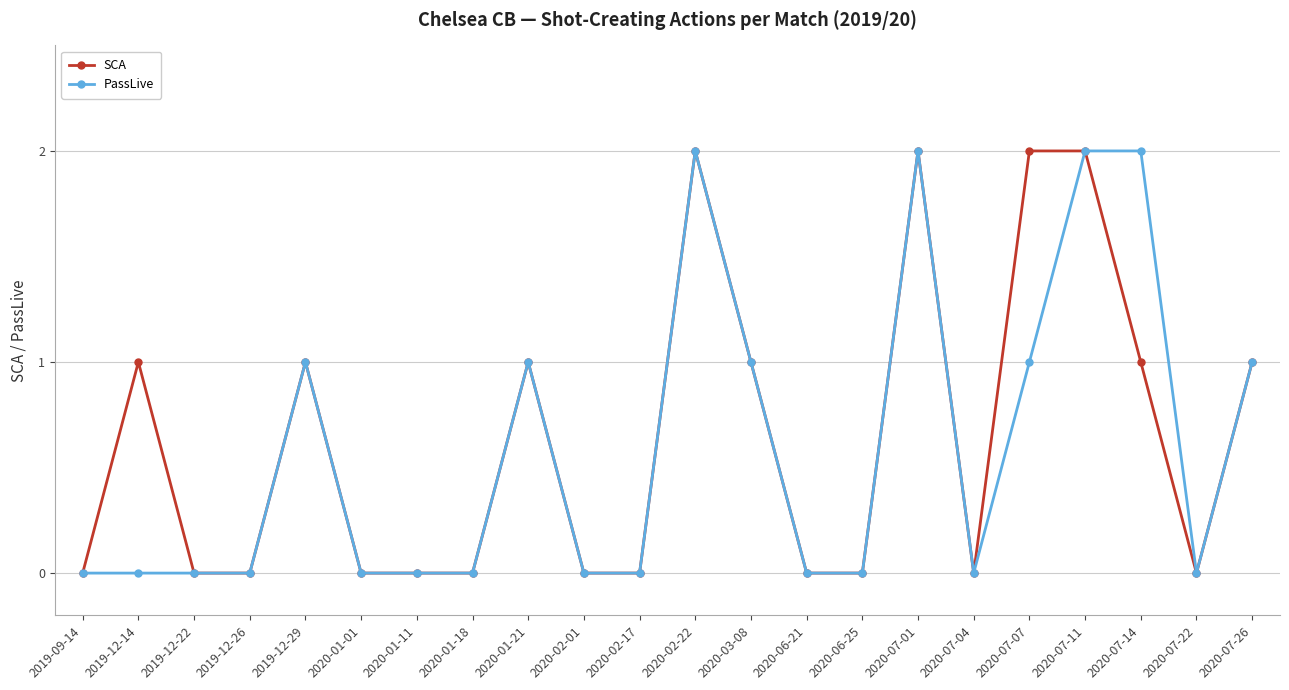

How many lines are shown in the chart?

2